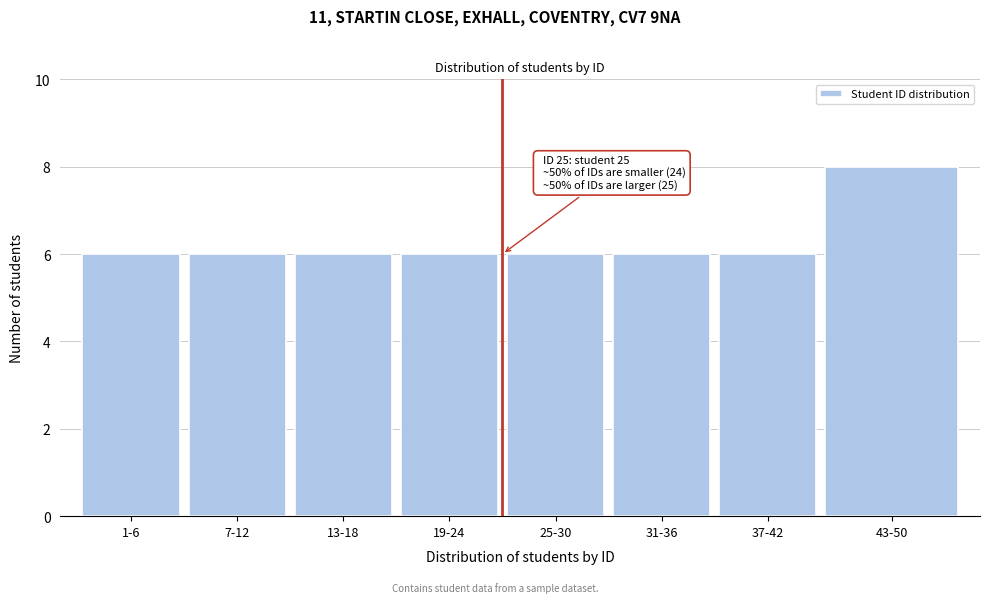

Reading right to left, extract all data points from this chart.

43-50=8	37-42=6	31-36=6	25-30=6	19-24=6	13-18=6	7-12=6	1-6=6